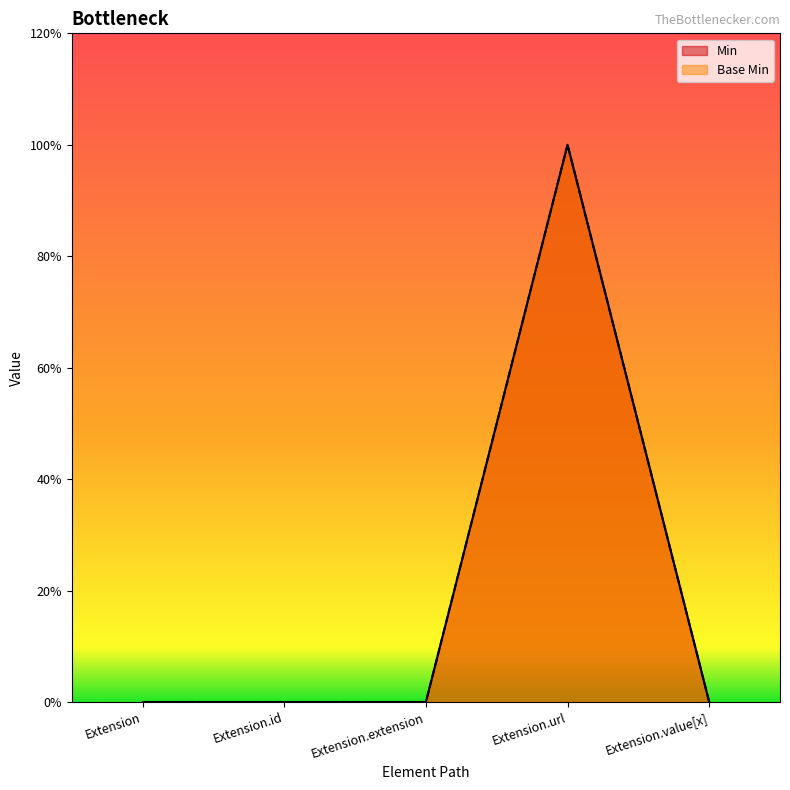

At which category does Min reach its first local peak?

Extension.url